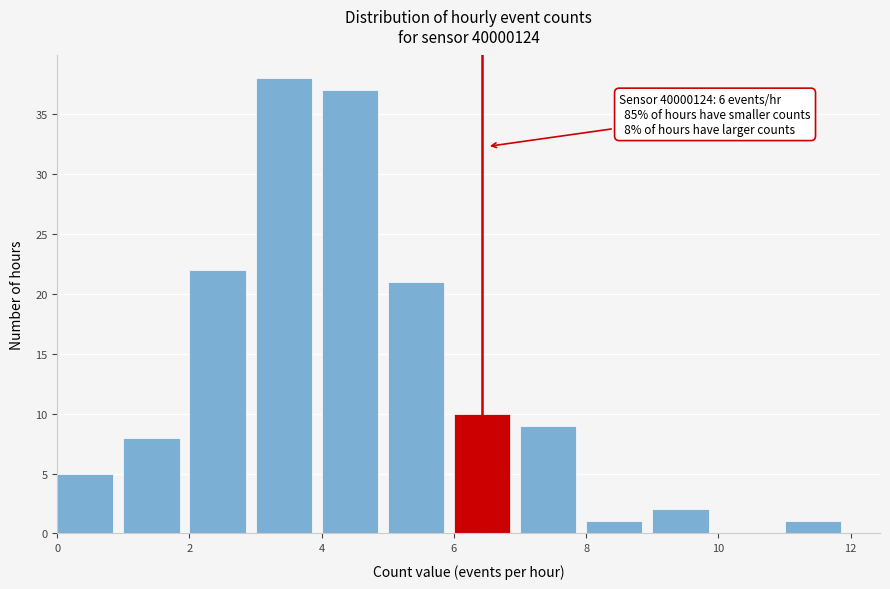

Which range on the x-axis has the tallest bar?

3 to 4